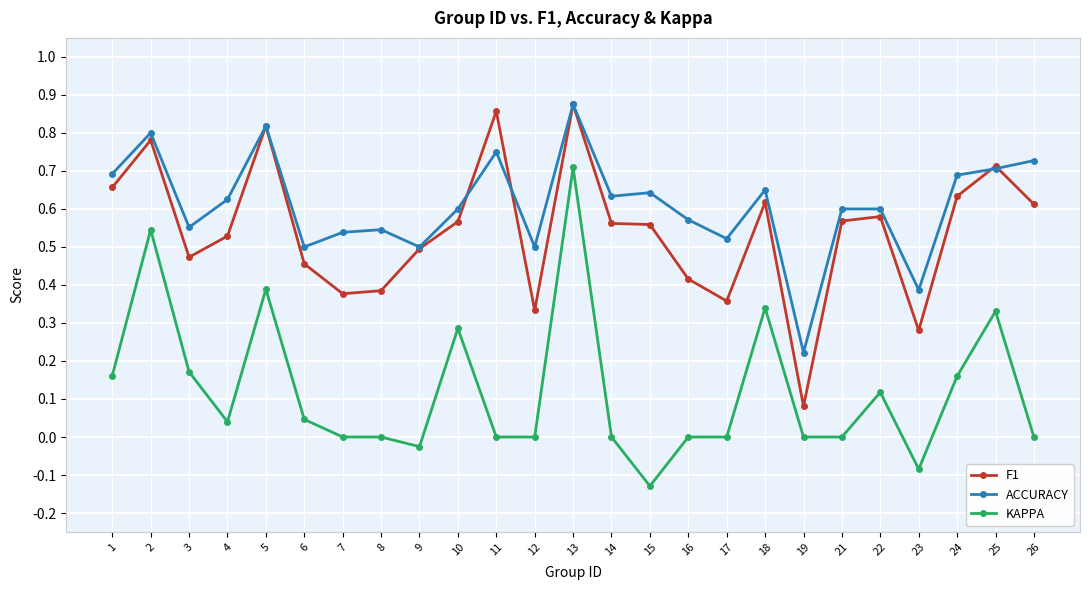

At which label is ACCURACY closest to 0?

19